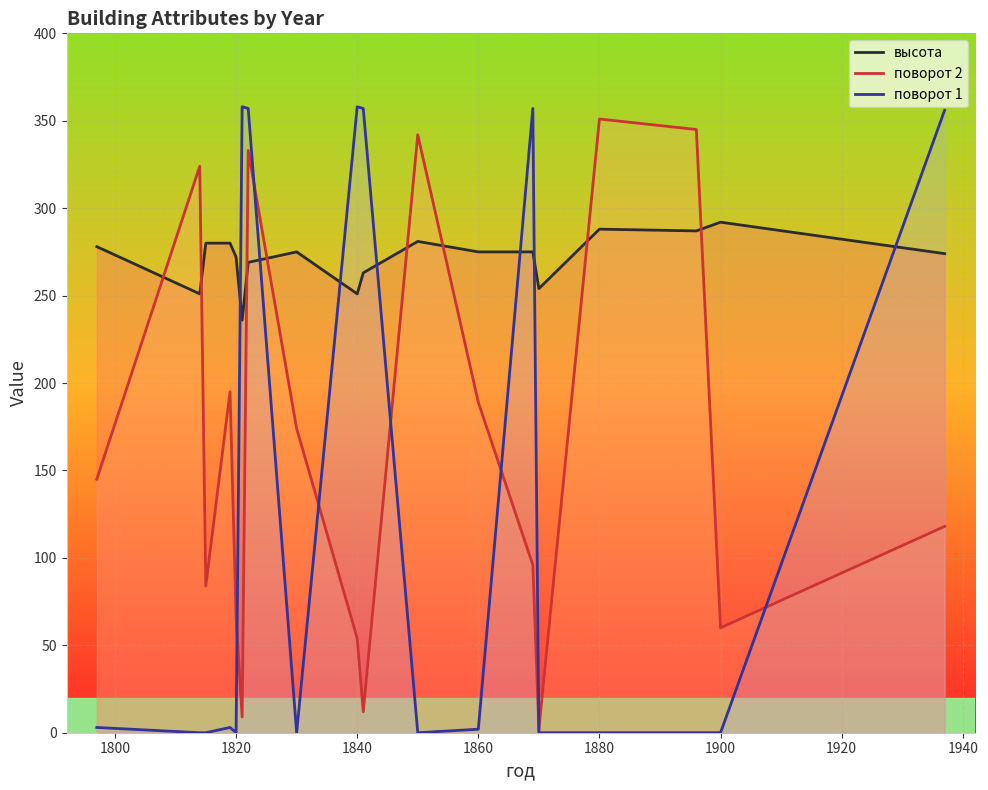

What is the spread (max minus min) of values at 1820?

272